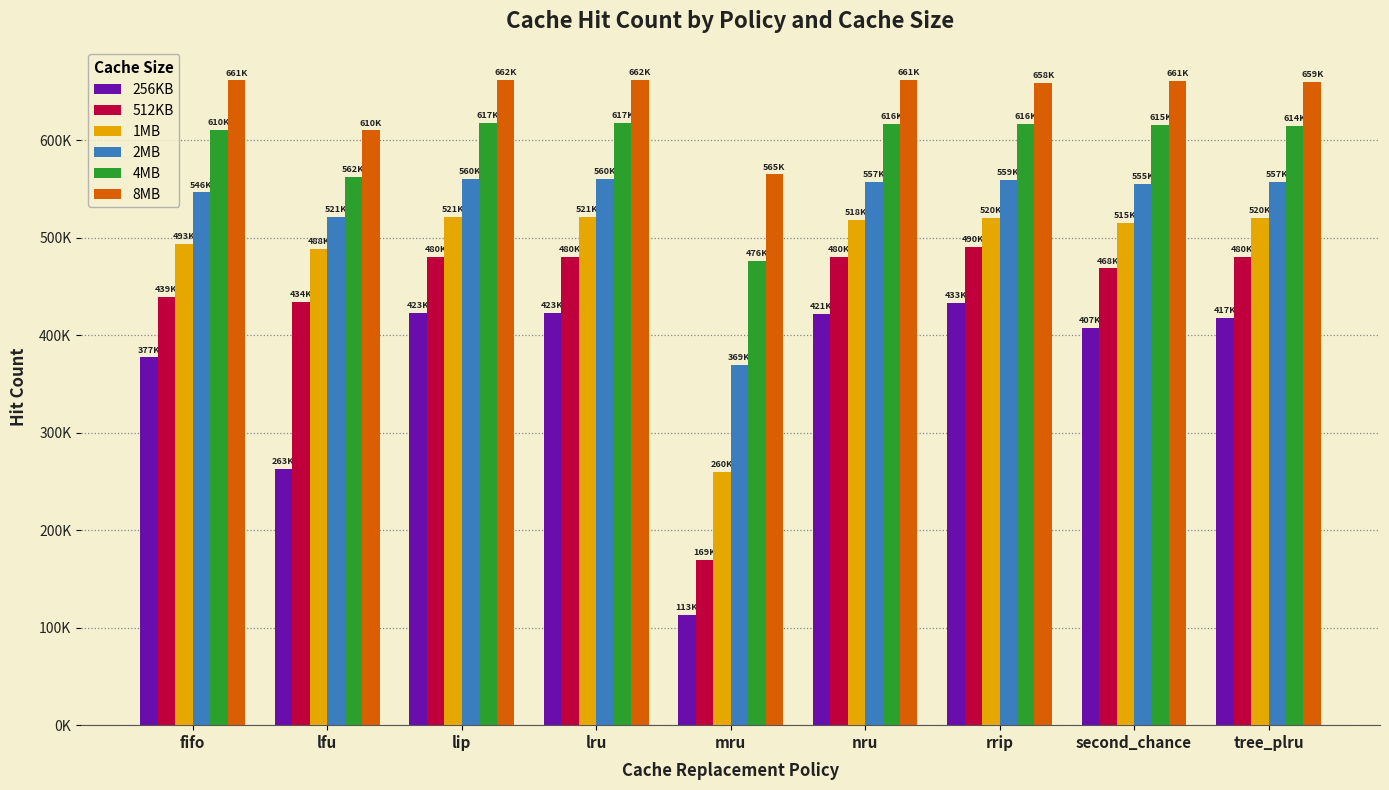

Reading right to left, what are all the values shown in this chart?

256KB: 417900	407217	433070	421700	113093	423083	423083	263218	377285
512KB: 480383	468659	490966	480506	169218	480173	480173	434271	439747
1MB: 520145	515076	520453	518030	260012	521276	521276	488853	493700
2MB: 557653	555494	559661	557563	369901	560632	560632	521198	546492
4MB: 614773	615478	616494	616733	476004	617977	617977	562359	610966
8MB: 659658	661160	658722	661734	565082	662136	662136	610056	661339